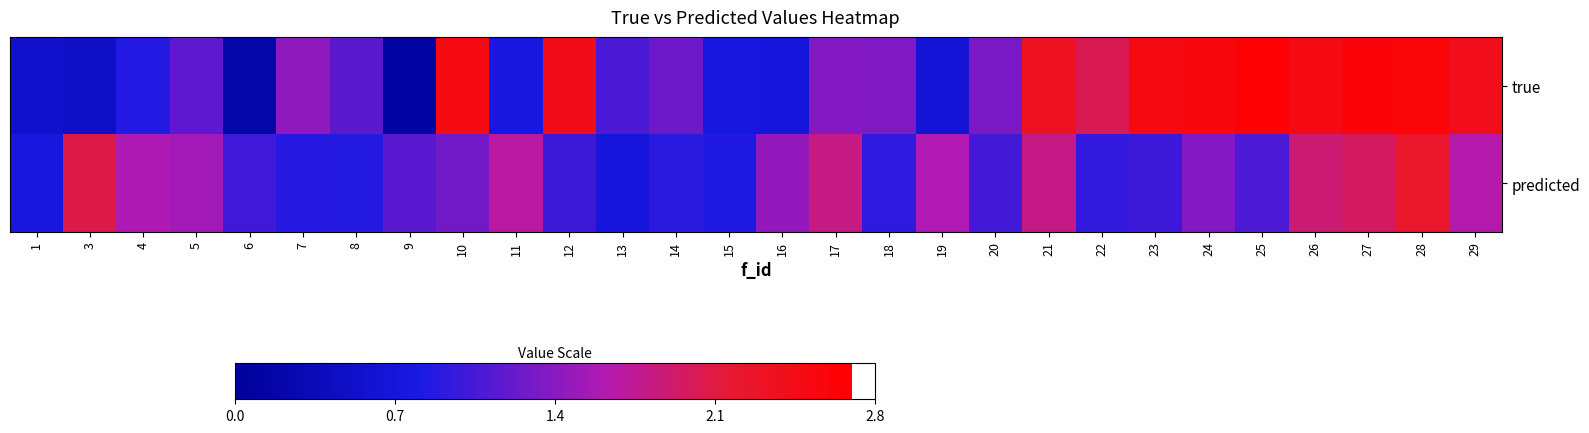

List the series in order of their peak value, lowest first.

predicted, true